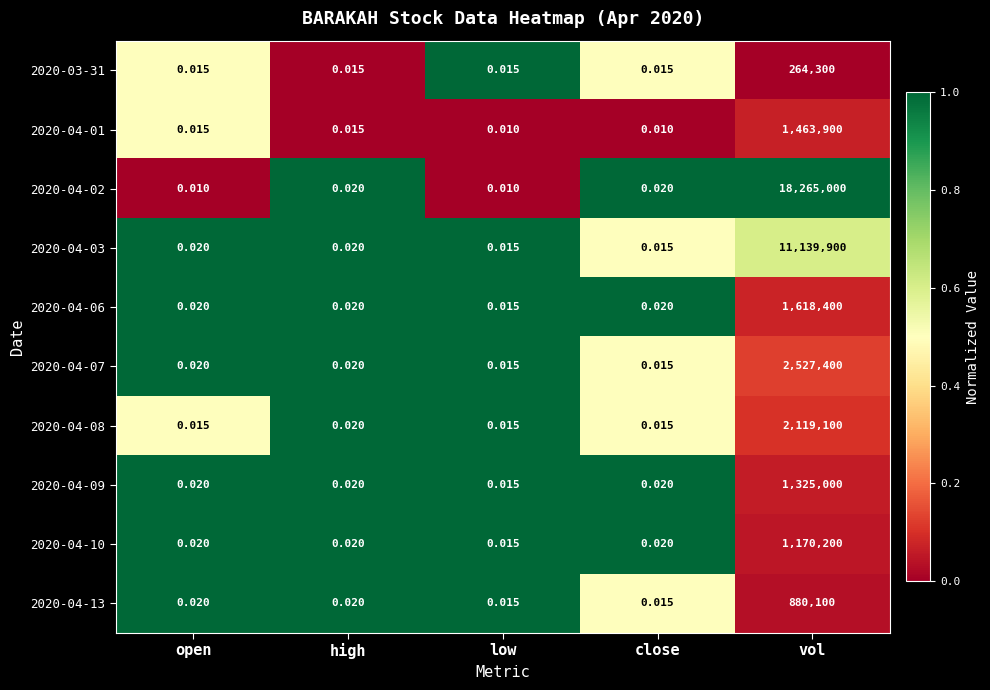

How many data points does each series have?

5